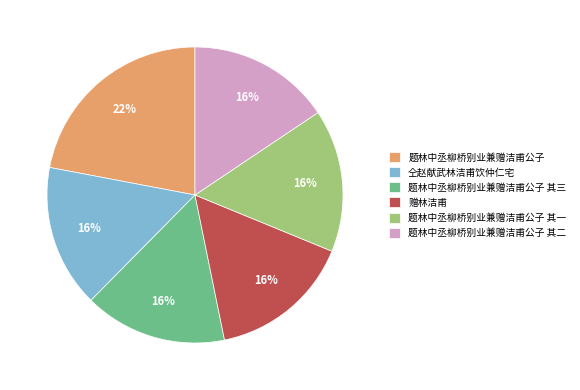

Between 题林中丞柳桥别业兼赠洁甫公子 and 题林中丞柳桥别业兼赠洁甫公子 其二, which is larger?

题林中丞柳桥别业兼赠洁甫公子